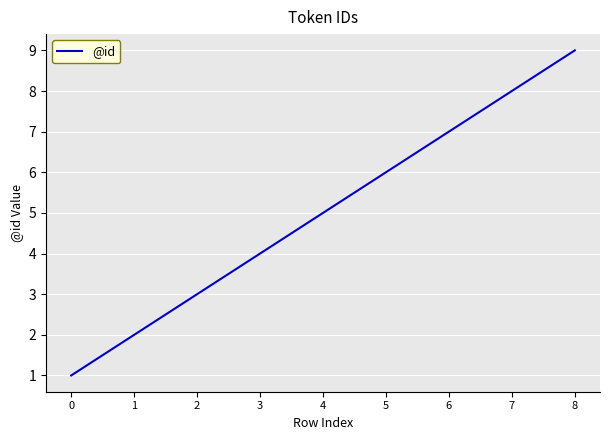

Count the number of data series in this chart.

1